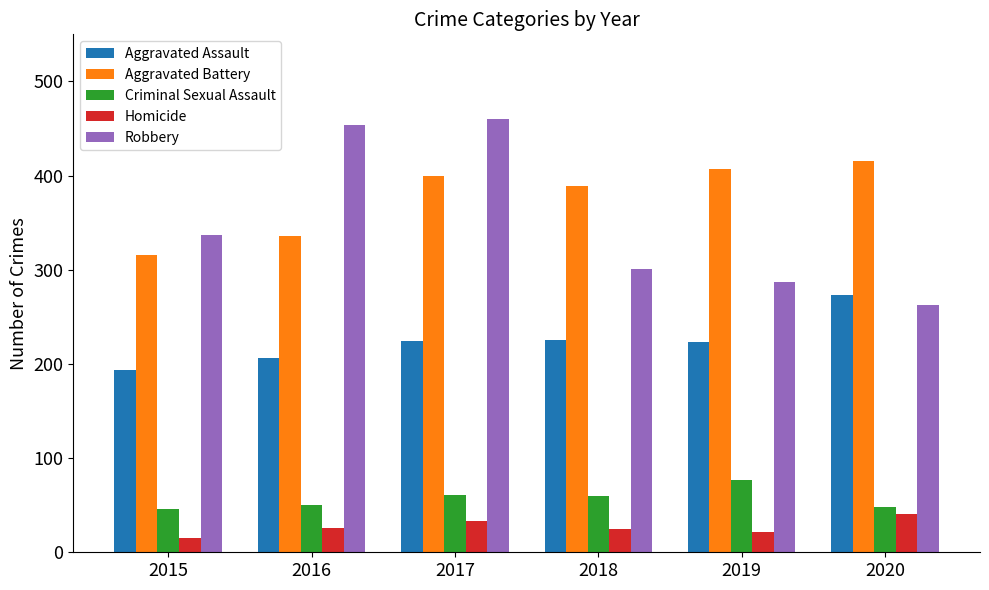

Which series changed the most between 2017 and 2019?

Robbery